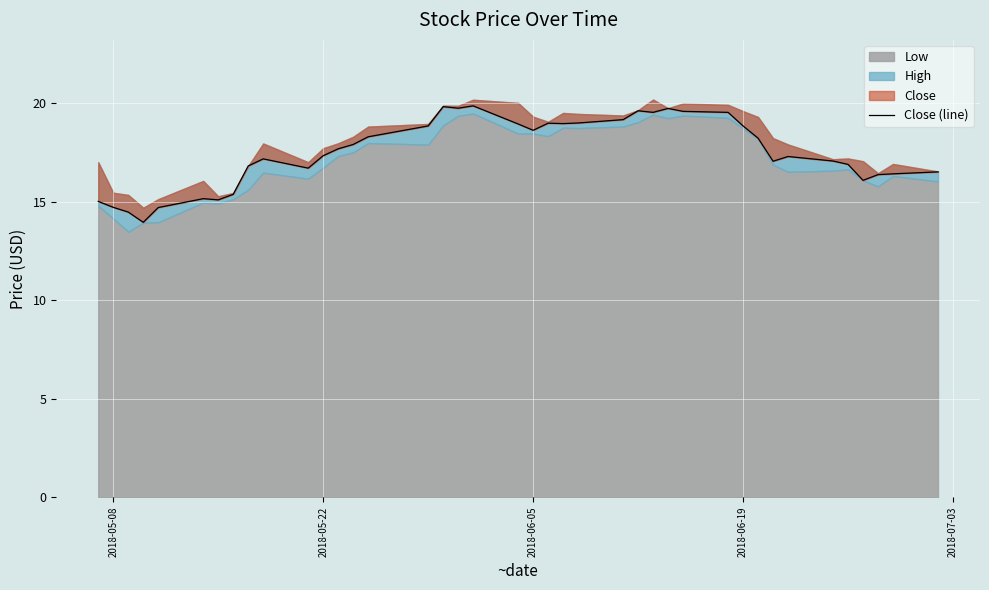

What is the difference between the second highest and second lowest values?

5.3